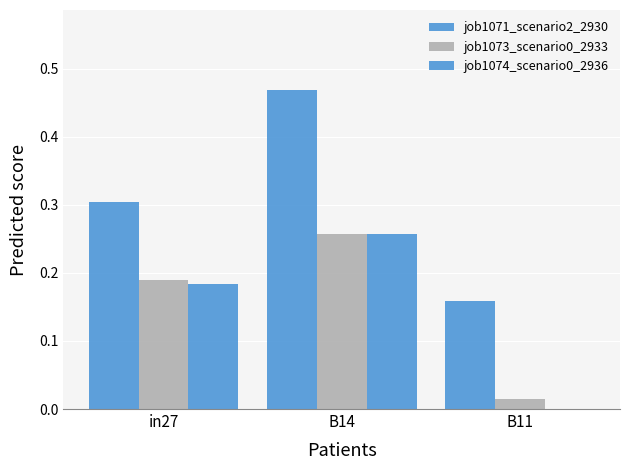

How many data points in job1074_scenario0_2936 are above 0?

2